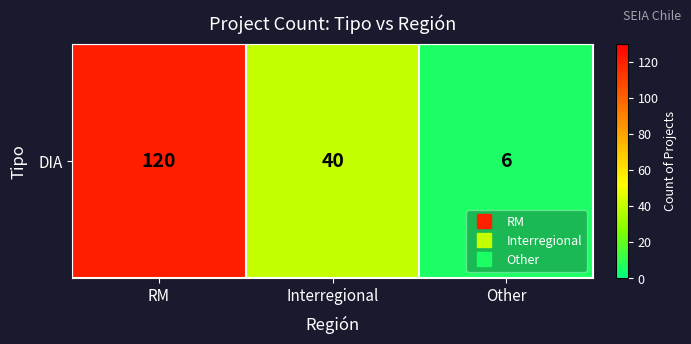

Reading left to right, what are all the values shown in this chart?

RM=120	Interregional=40	Other=6